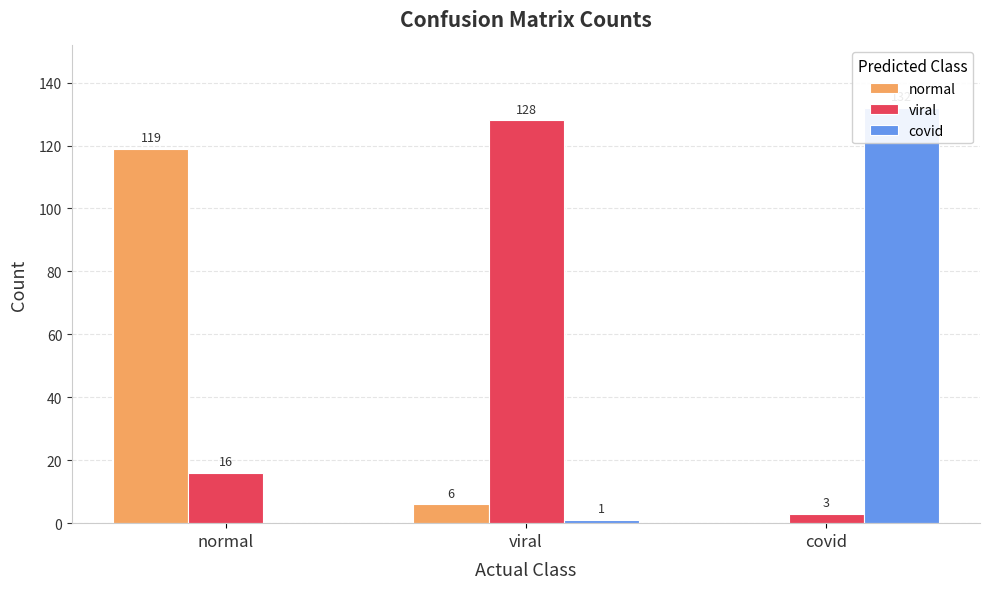

What is the difference between the maximum and minimum values in the covid series?

132